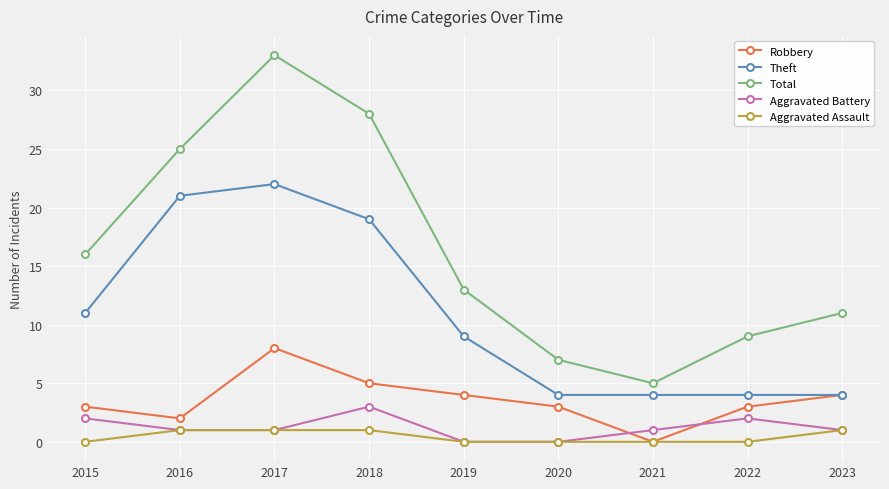

Reading left to right, list all the values displayed in this chart.

Robbery: 3	2	8	5	4	3	0	3	4
Theft: 11	21	22	19	9	4	4	4	4
Total: 16	25	33	28	13	7	5	9	11
Aggravated Battery: 2	1	1	3	0	0	1	2	1
Aggravated Assault: 0	1	1	1	0	0	0	0	1